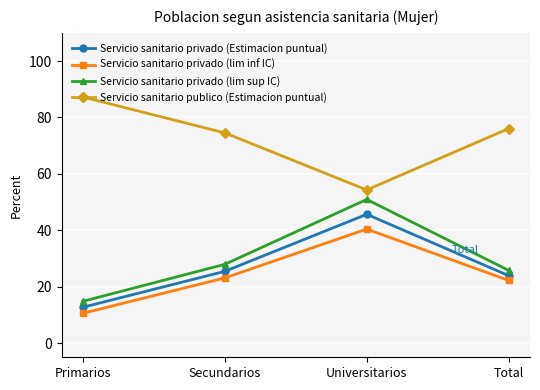

List the labels in order of Servicio sanitario privado (Estimacion puntual) value, smallest first.

Primarios, Total, Secundarios, Universitarios